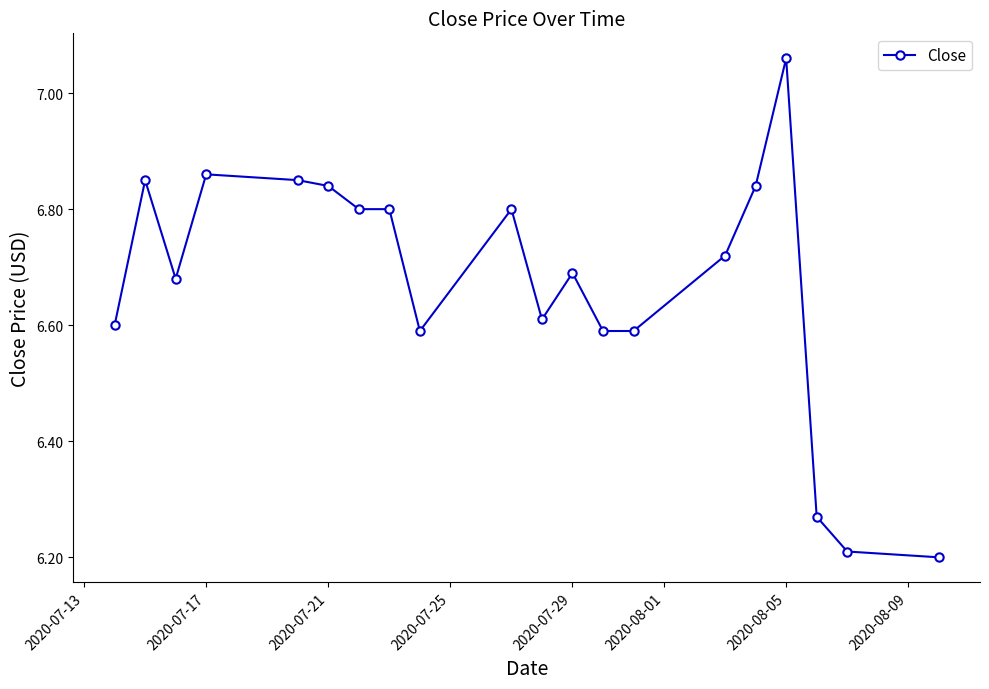

True or false: the data has more than 0 interior local peaks.

True